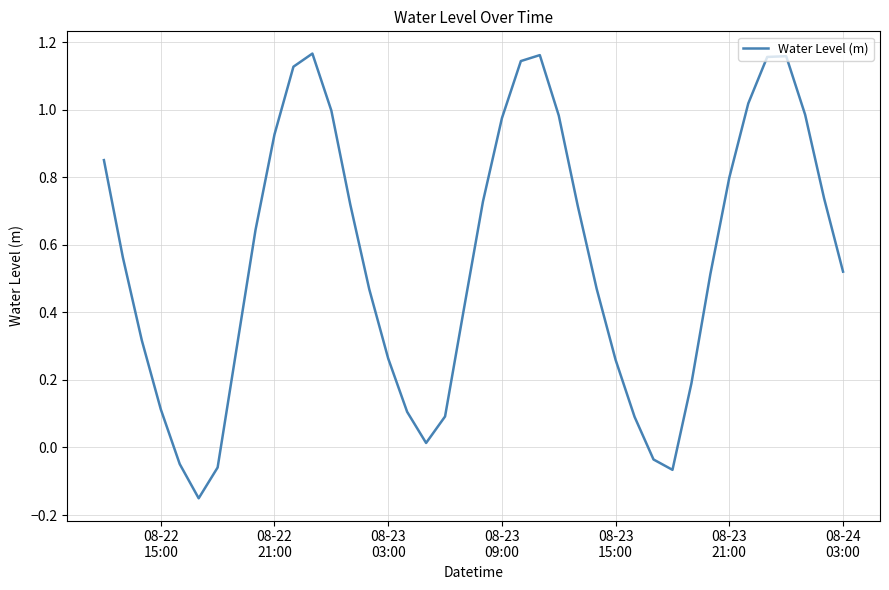

What is the difference between the maximum and minimum values?

1.3